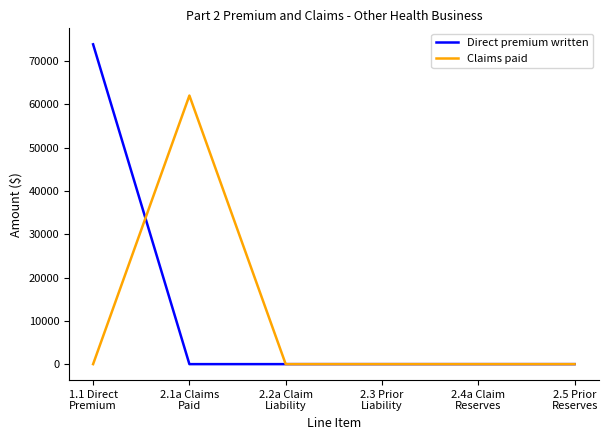

What is the maximum value for Direct premium written?

73889.7